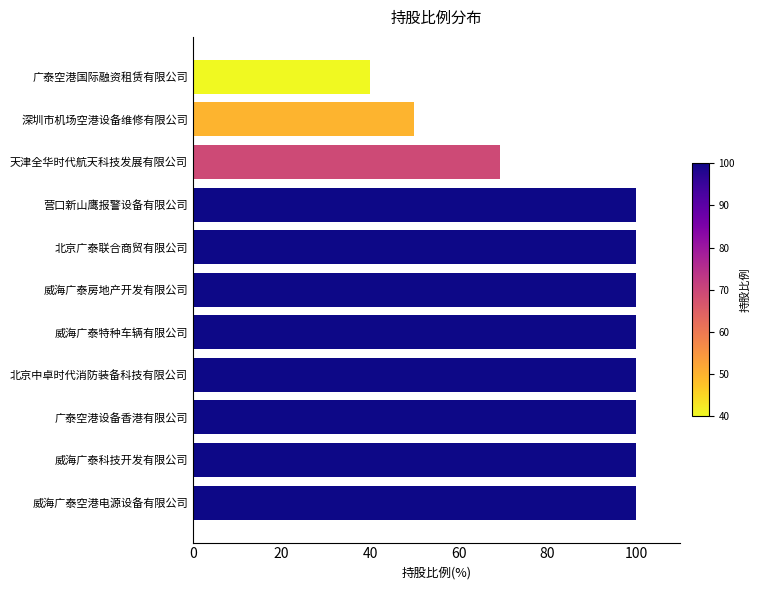

What is the ratio of the value at 威海广泰空港电源设备有限公司 to the value at 广泰空港国际融资租赁有限公司?

2.5